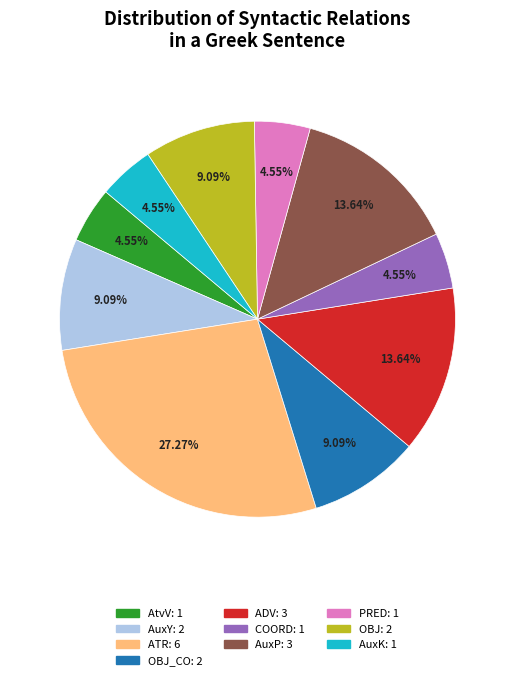

Is there a majority slice in this chart?

No